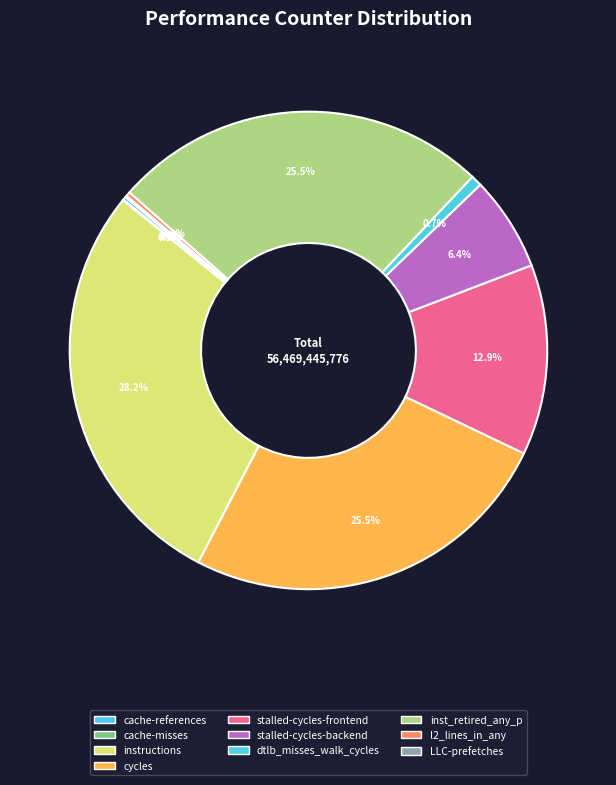

What is the smallest slice in the pie chart?

cache-misses